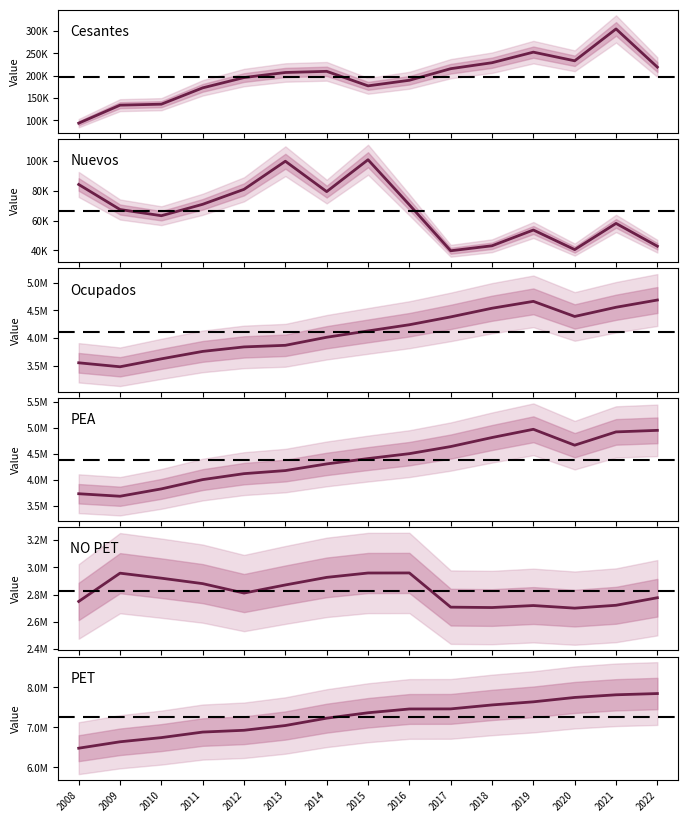

True or false: PET and NO PET intersect in this chart.

False